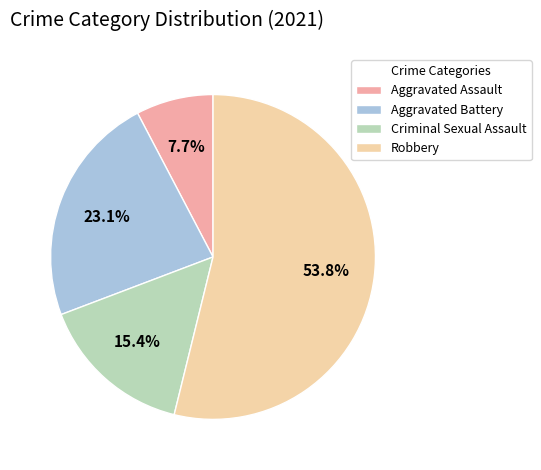

How many segments does this pie chart have?

4